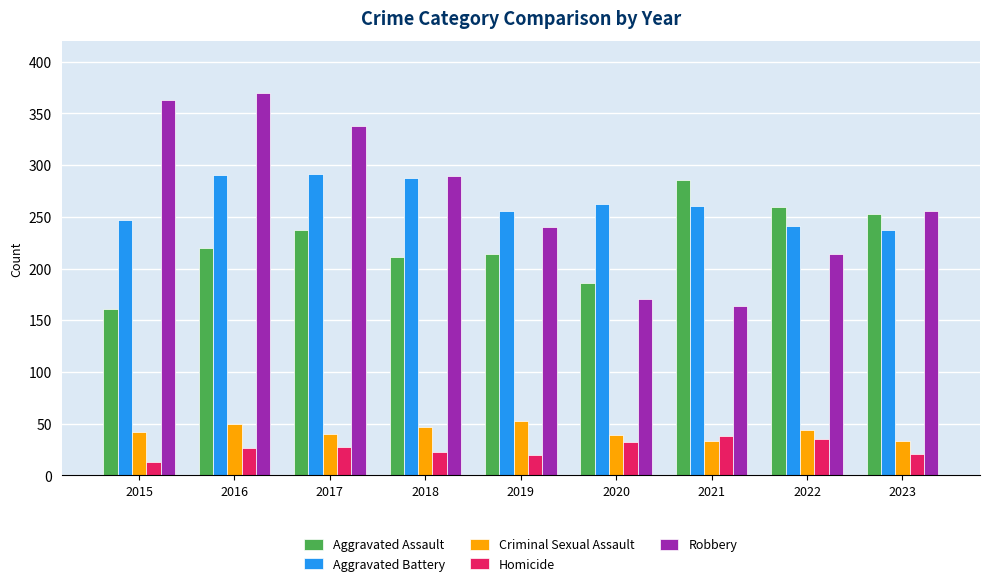

The Criminal Sexual Assault series shows 39 at 2020. True or false?

True